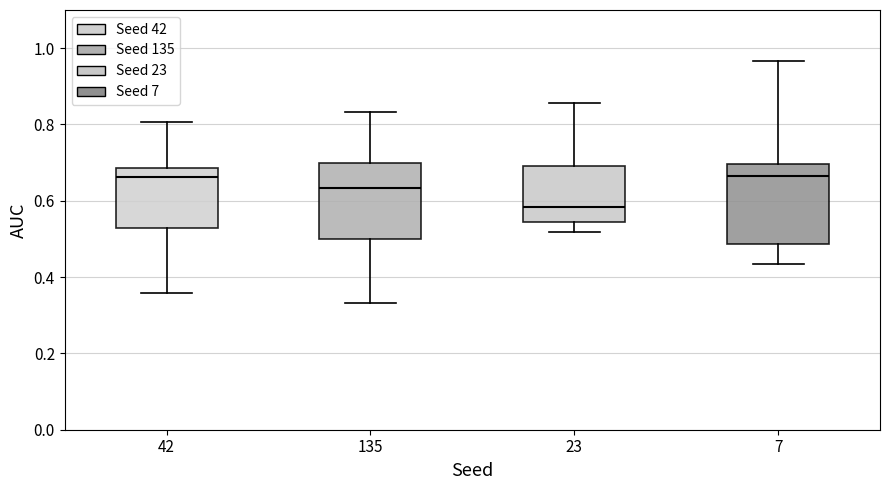

Which box has the lowest median line?

23